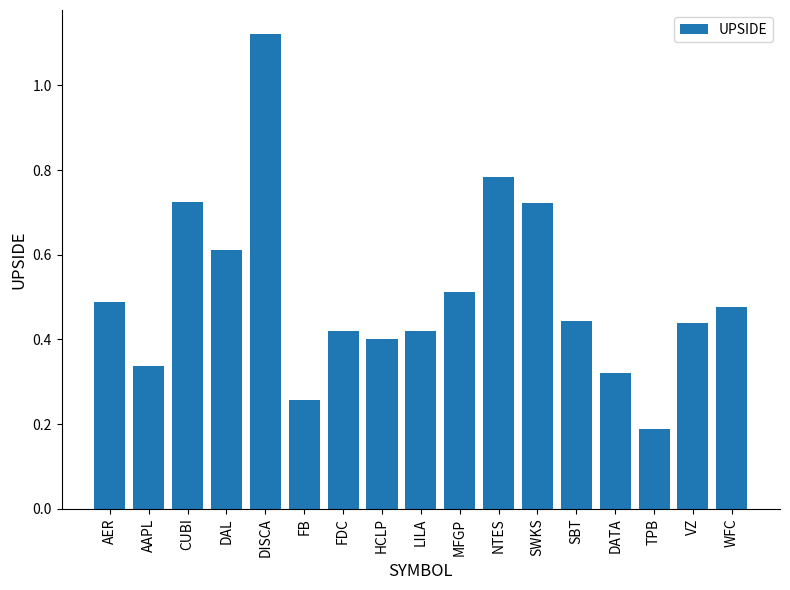

Which label corresponds to the smallest value in the chart?

TPB